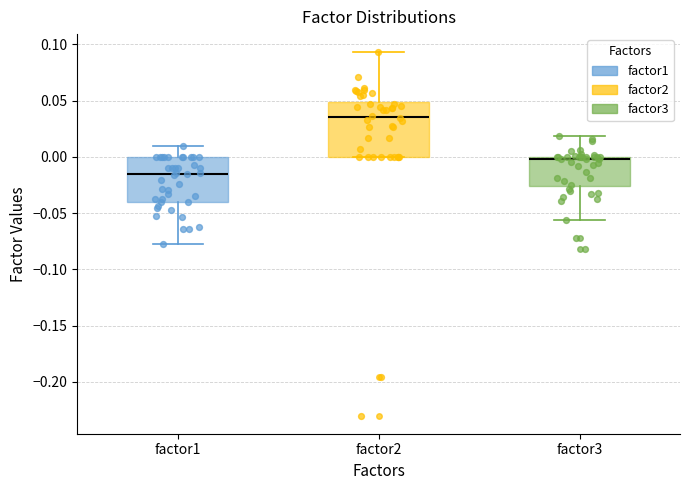

Reading left to right, transcribe this box plot: for each box, give where its median line is, the range the box spans, and where its two whiskers end, as read against the y-axis. The values are not printed on the chart, so give them approximately, as read against the axis.

factor1: median -0.015, box -0.040 to 0.000, whiskers -0.075 to 0.010
factor2: median 0.035, box 0.000 to 0.050, whiskers 0.000 to 0.095
factor3: median 0.000 (just below the box's upper edge), box -0.025 to 0.000, whiskers -0.055 to 0.020